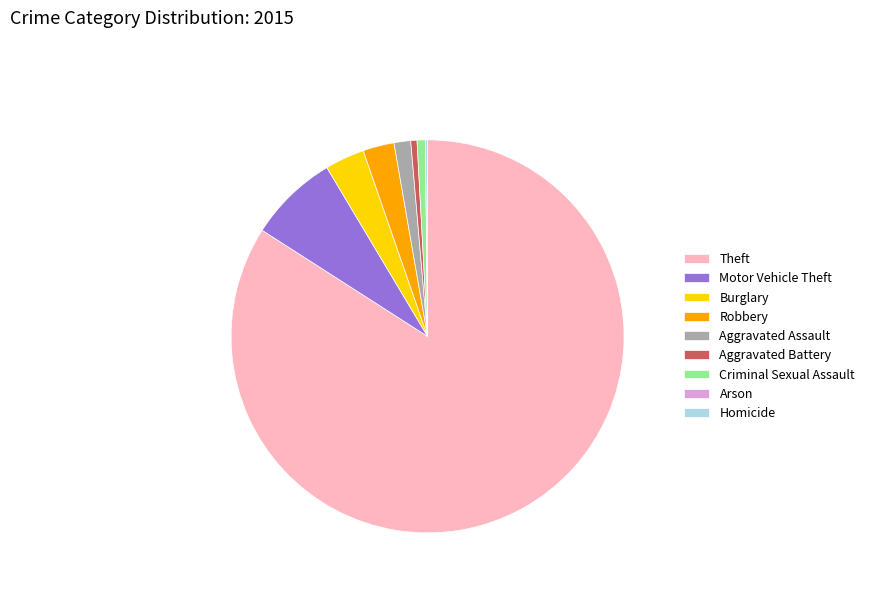

The Aggravated Assault slice represents 7% of the pie. True or false?

False